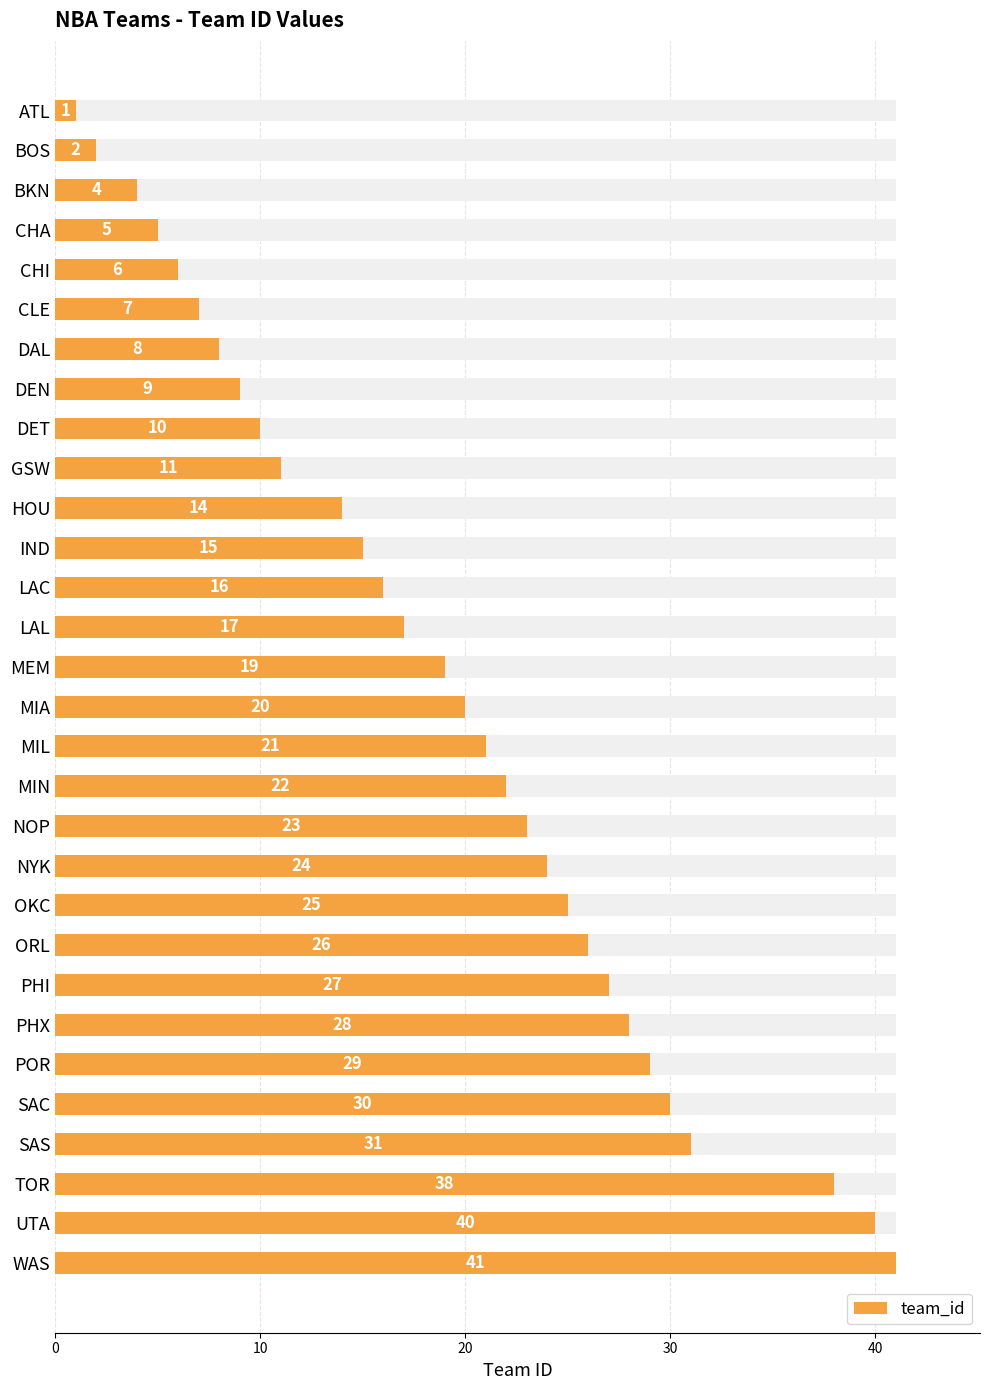

What is the change in value from MIA to NOP?

+3